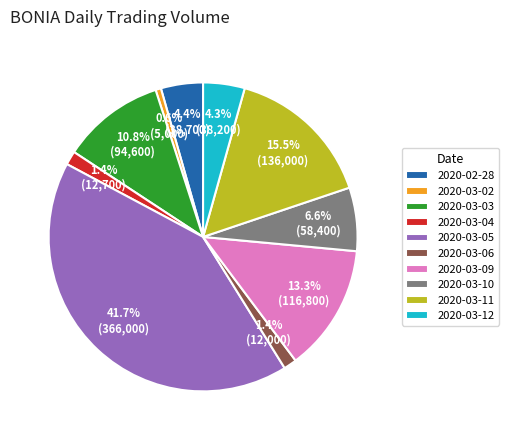

To the nearest percent, what percentage of the pie is 2020-03-05?

42%